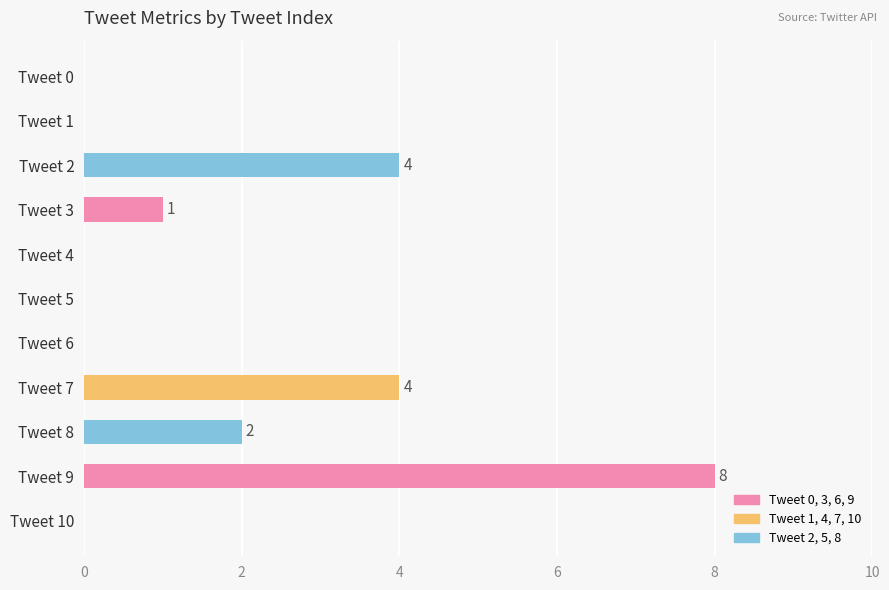

Reading top to bottom, what are all the values shown in this chart?

Tweet 0=0	Tweet 1=0	Tweet 2=4	Tweet 3=1	Tweet 4=0	Tweet 5=0	Tweet 6=0	Tweet 7=4	Tweet 8=2	Tweet 9=8	Tweet 10=0